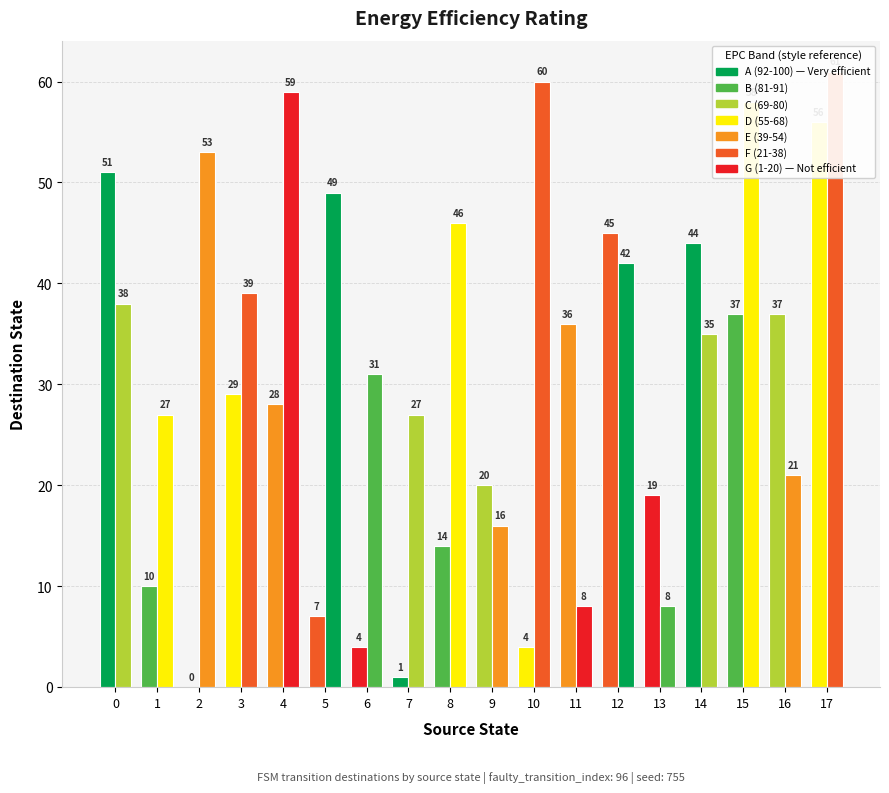

Are the bars grouped side by side (vs. stacked)?

Yes